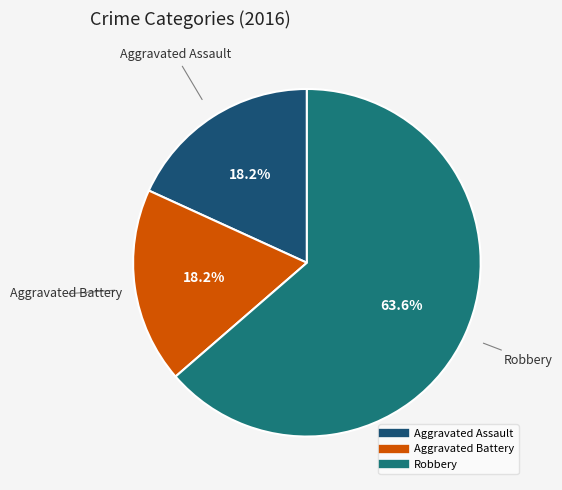

The Aggravated Assault slice represents 13% of the pie. True or false?

False